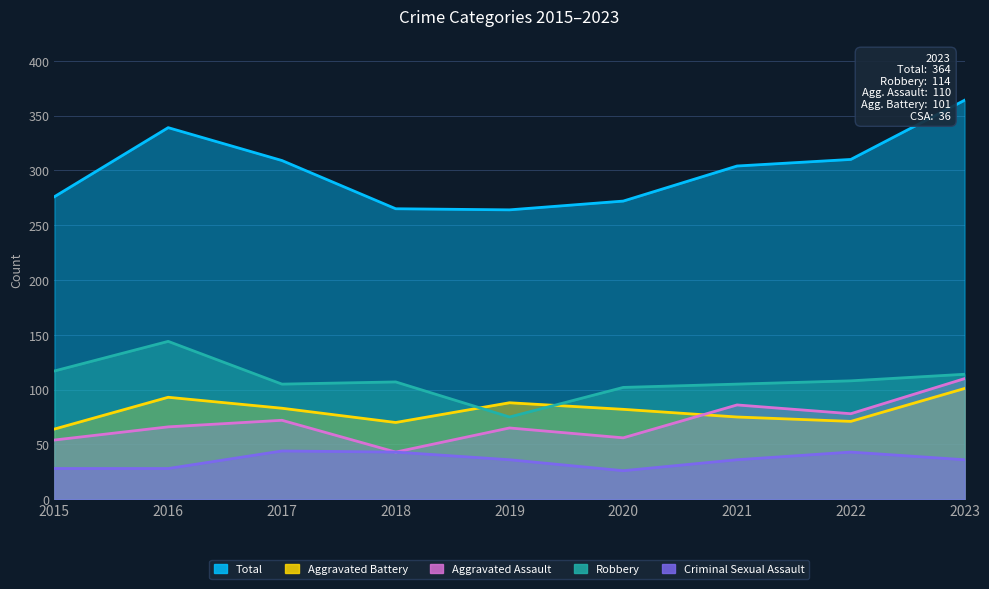

Reading left to right, list all the values displayed in this chart.

Aggravated Assault: 54	66	72	43	65	56	86	78	110
Aggravated Battery: 64	93	83	70	88	82	75	71	101
Criminal Sexual Assault: 28	28	44	43	36	26	36	43	36
Robbery: 117	144	105	107	75	102	105	108	114
Total: 276	339	309	265	264	272	304	310	364